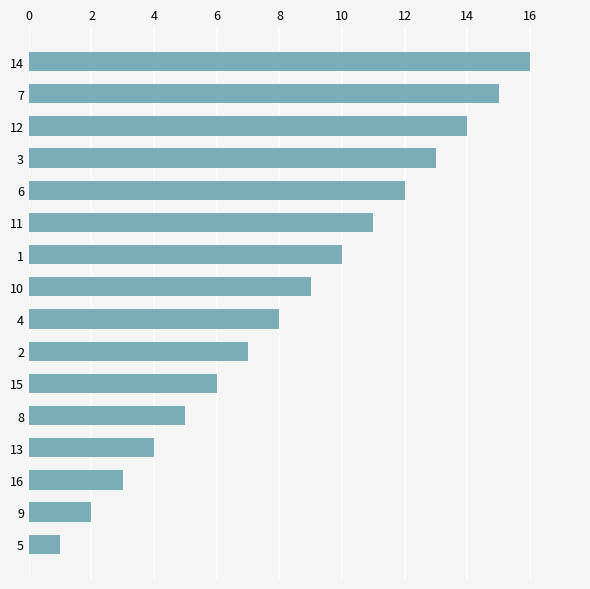

How many values are below 9?

8